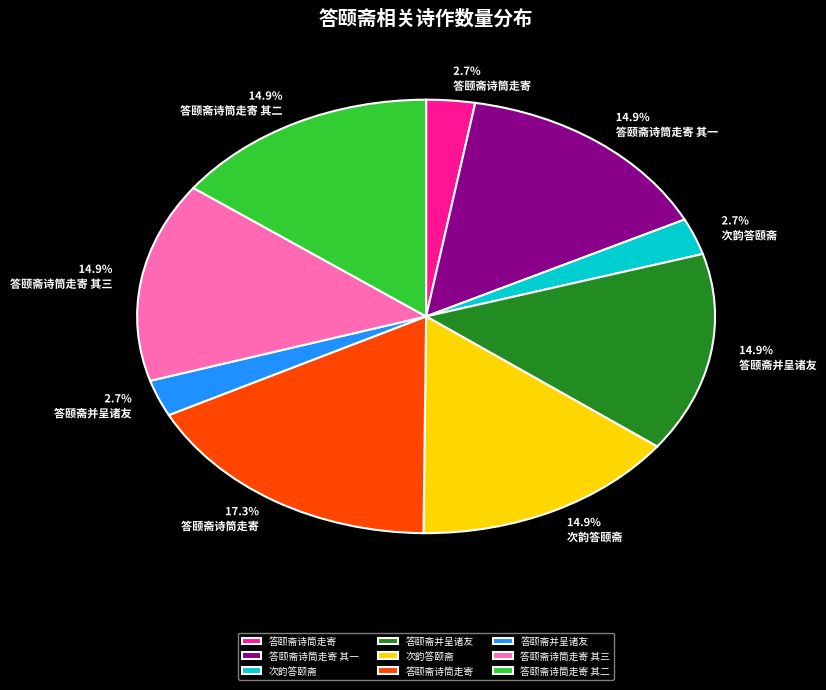

Does any single category account for the majority?

No